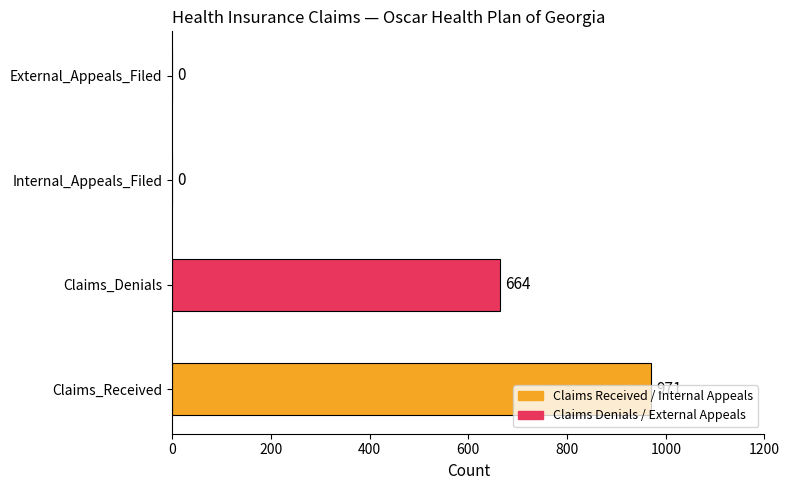

The chart shows a value of 1516 at Claims_Received. True or false?

False